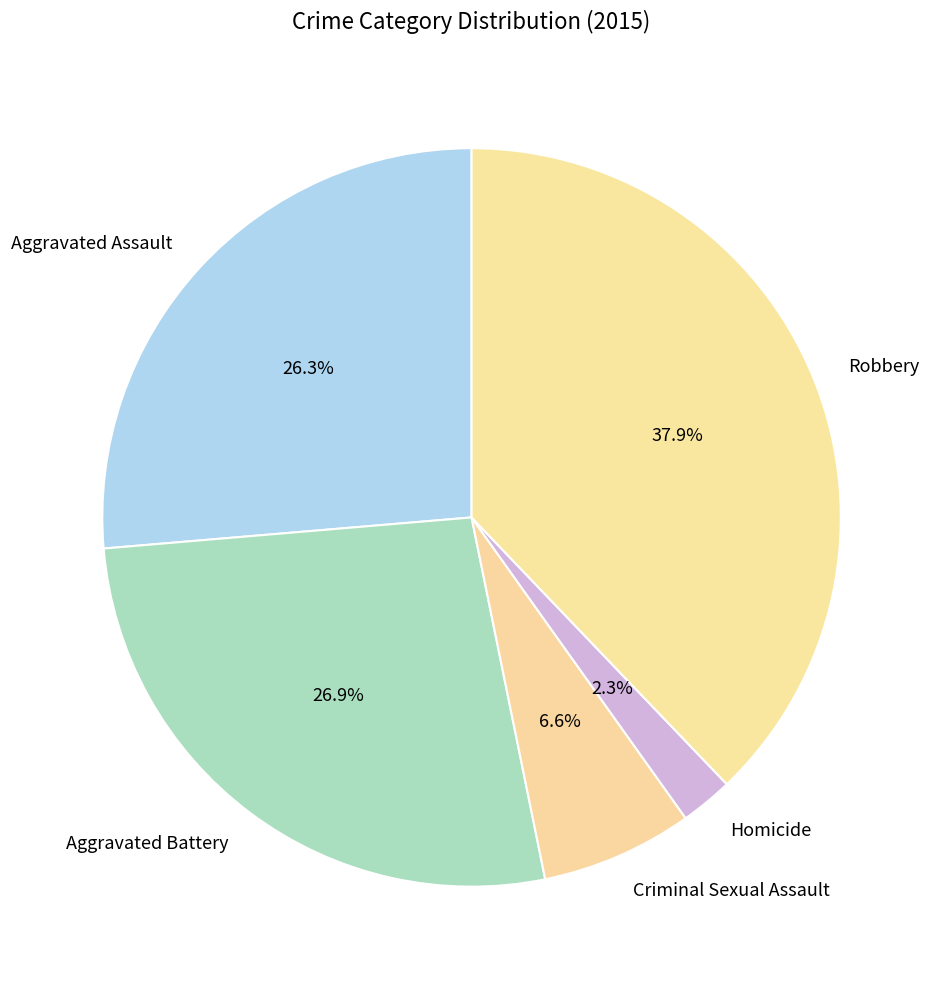

What is the largest slice in the pie chart?

Robbery